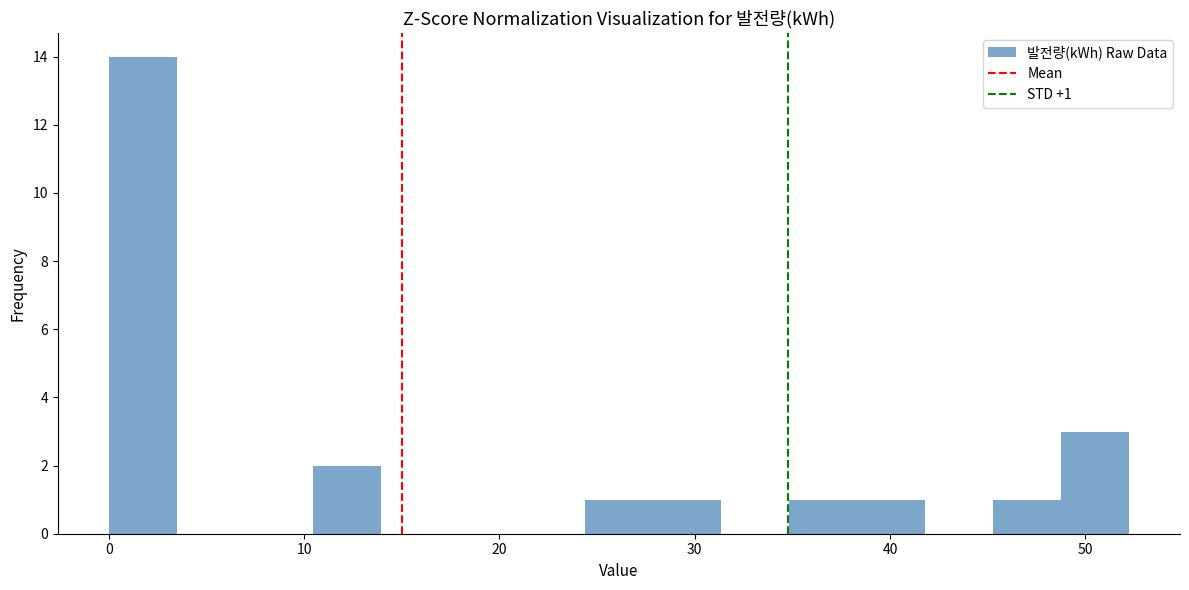

Around what value on the x-axis is the tallest bar? Give the approximate position of its centre, as read against the axis.

2